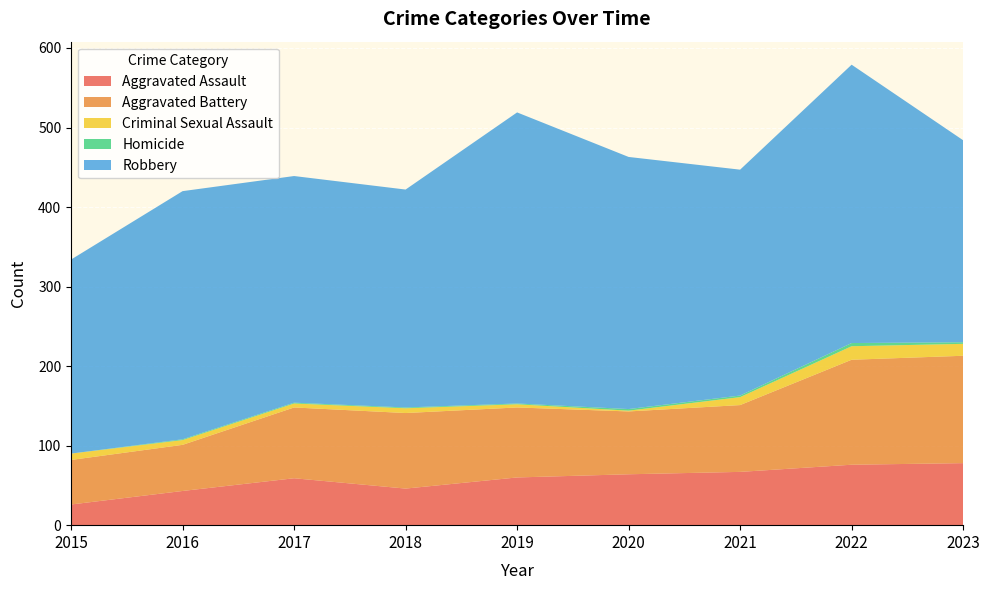

Reading right to left, transcribe all the data shown in this chart.

Aggravated Assault: 78	76	67	64	60	46	59	43	26
Aggravated Battery: 135	132	84	79	88	95	89	58	56
Criminal Sexual Assault: 15	17	10	1	4	6	5	6	8
Homicide: 2	4	2	2	1	1	1	1	0
Robbery: 254	350	284	317	366	274	285	312	244